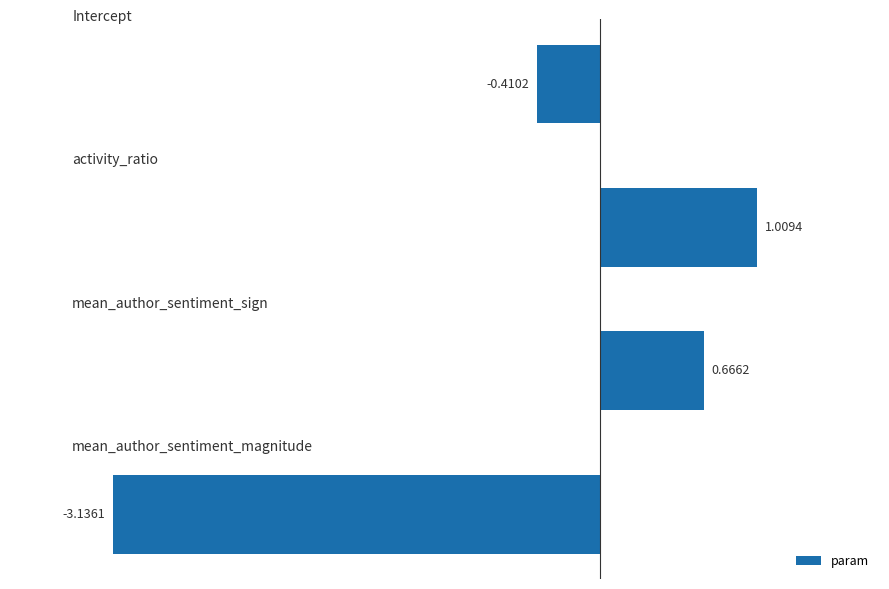

What is the difference between the maximum and second lowest values?

1.4